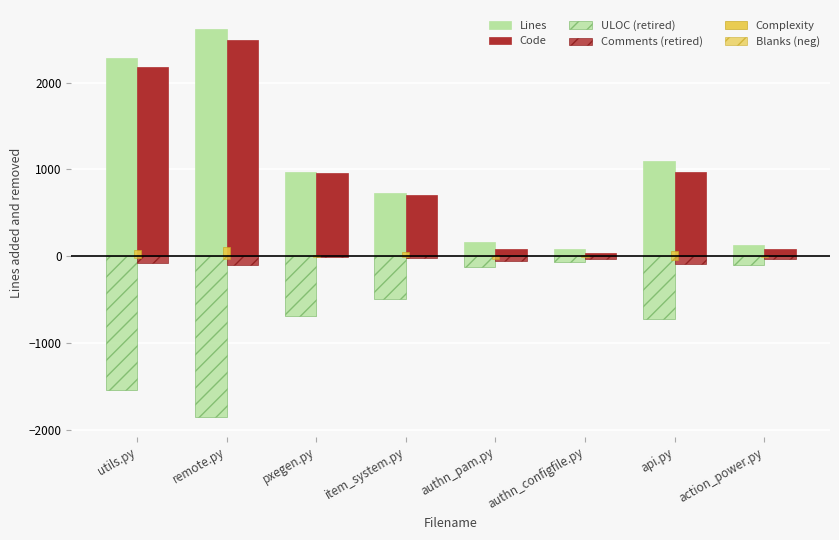

Reading right to left, extract all data points from this chart.

Lines: action_power.py=126	api.py=1101	authn_configfile.py=84	authn_pam.py=169	item_system.py=734	pxegen.py=974	remote.py=2612	utils.py=2287
Code: action_power.py=87	api.py=972	authn_configfile.py=39	authn_pam.py=88	item_system.py=709	pxegen.py=960	remote.py=2488	utils.py=2182
ULOC (retired): action_power.py=-100	api.py=-719	authn_configfile.py=-65	authn_pam.py=-123	item_system.py=-486	pxegen.py=-689	remote.py=-1853	utils.py=-1544
Comments (retired): action_power.py=-33	api.py=-86	authn_configfile.py=-33	authn_pam.py=-54	item_system.py=-22	pxegen.py=-12	remote.py=-96	utils.py=-81
Complexity: action_power.py=6	api.py=58	authn_configfile.py=14	authn_pam.py=8	item_system.py=46	pxegen.py=10	remote.py=110	utils.py=78
Blanks (neg): action_power.py=-6	api.py=-43	authn_configfile.py=-12	authn_pam.py=-27	item_system.py=-3	pxegen.py=-2	remote.py=-28	utils.py=-24